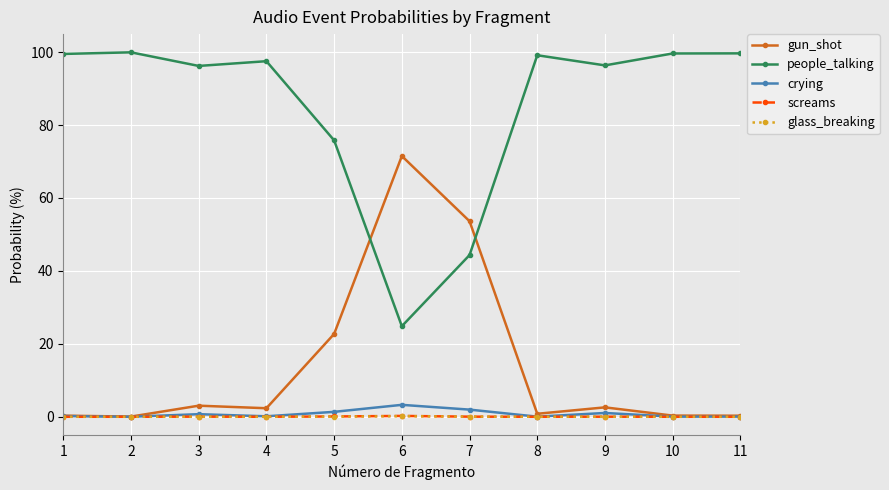

What is the highest value of the crying series?

3.3